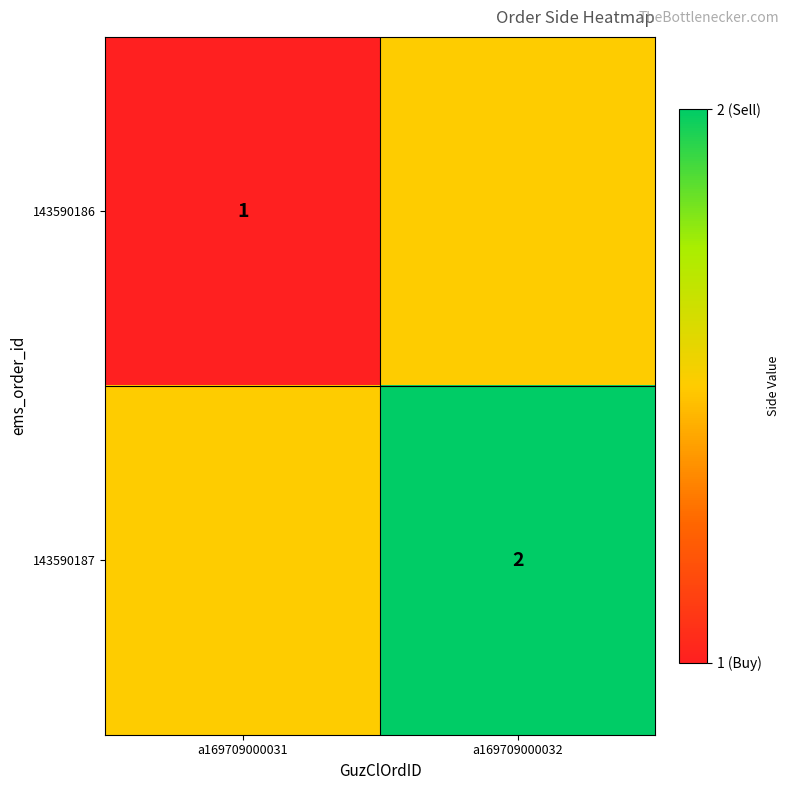

Is it true that 143590187 equals 0.9 at a169709000032?

False